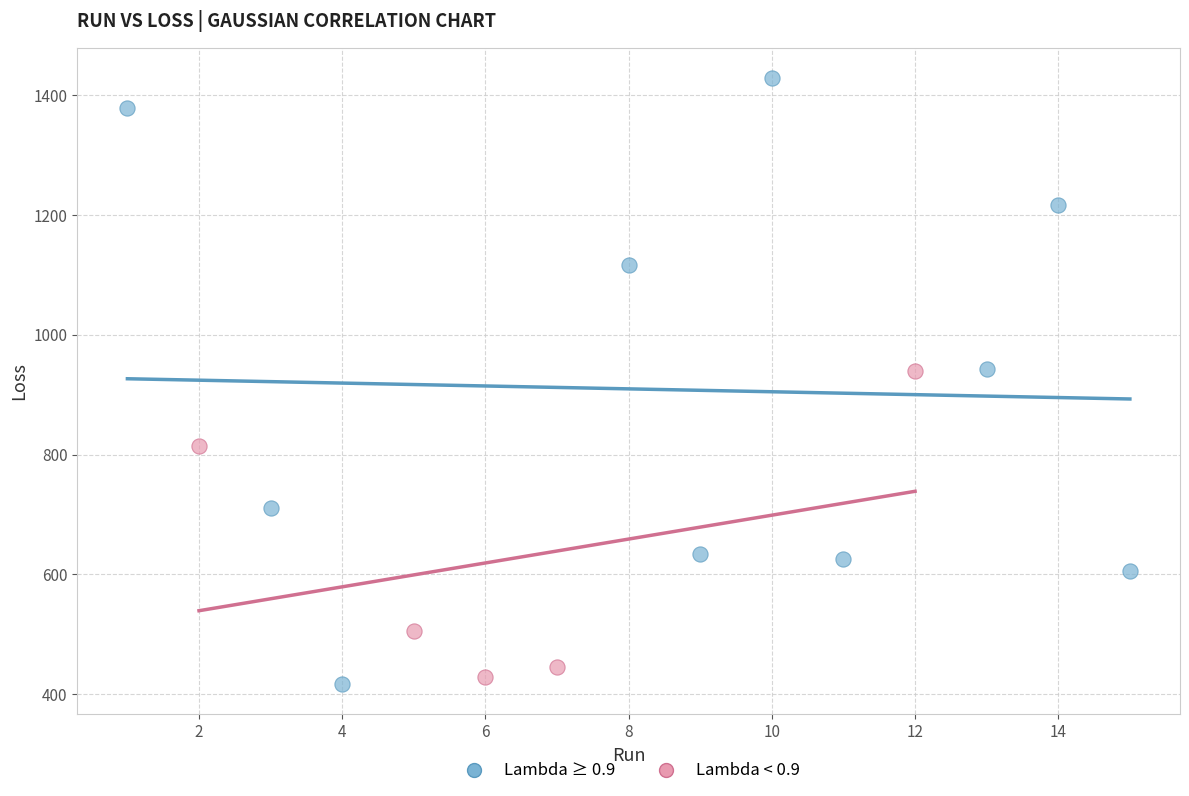

Which series reaches the maximum Y coordinate?

Lambda ≥ 0.9